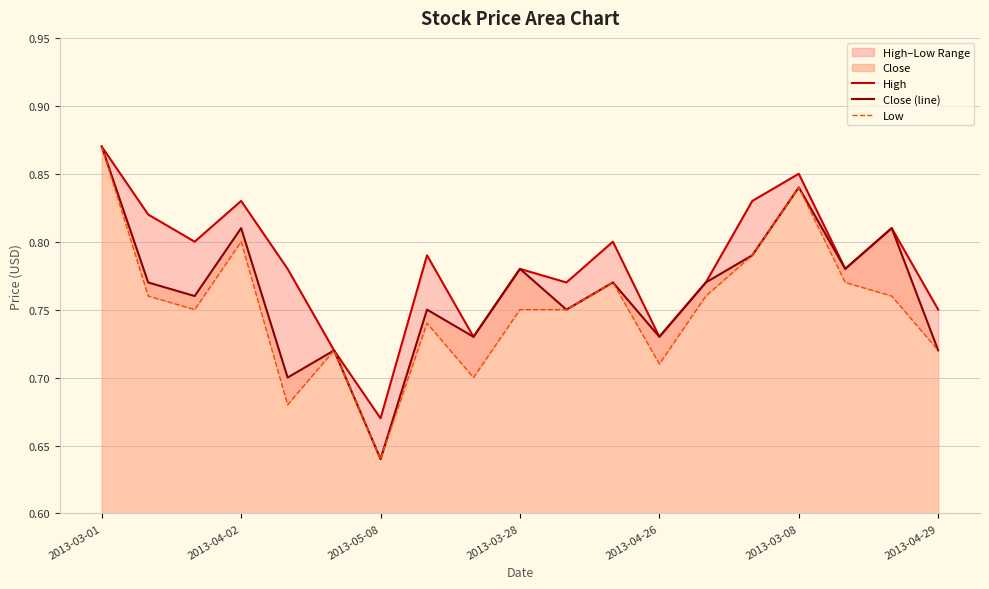

What is the sum of all Close (line) values?

14.5